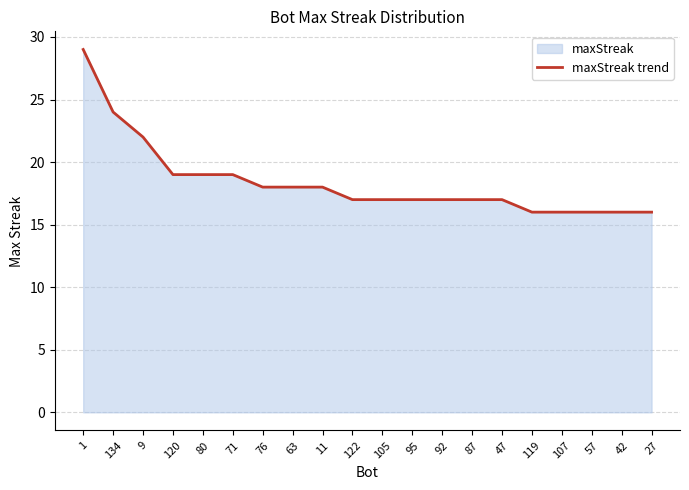

At which label is the value closest to 22?

9